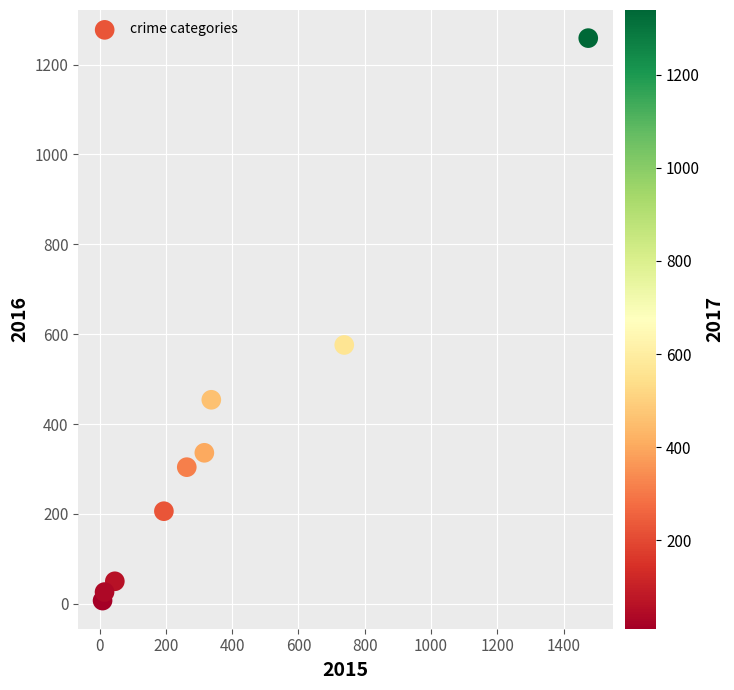

What is the range of Y values (max minus min)?

1252